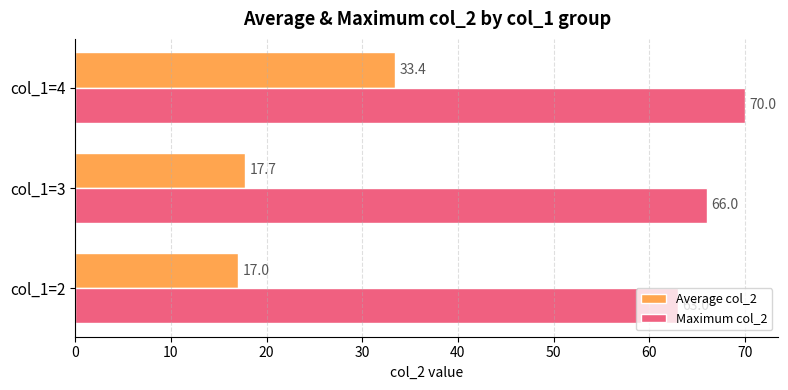

Rank the series by their maximum value, from lowest to highest.

Average col_2, Maximum col_2